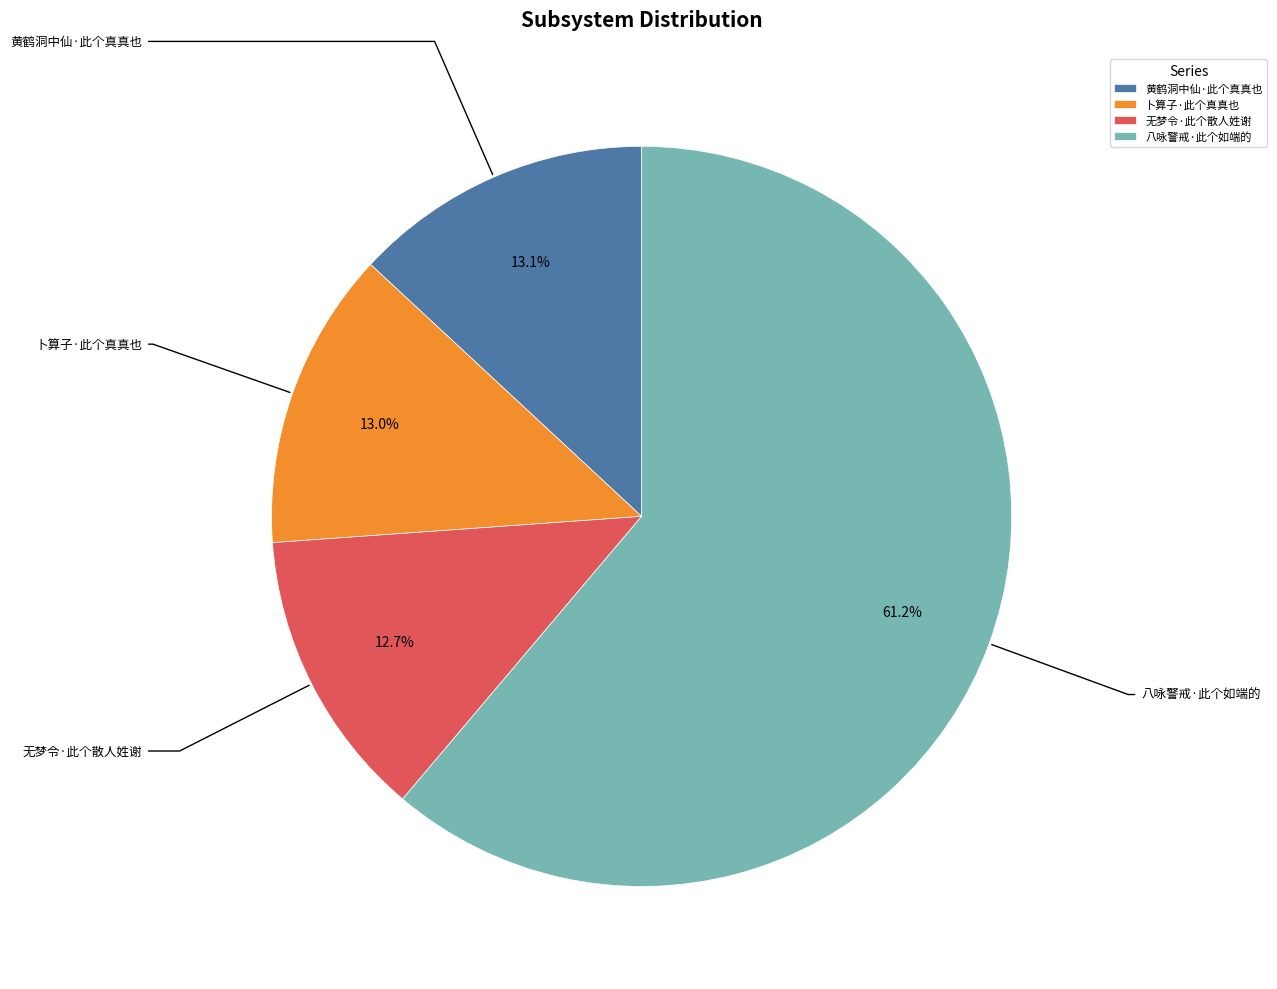

To the nearest percent, what is the difference between the largest and smallest slice percentages?

48%